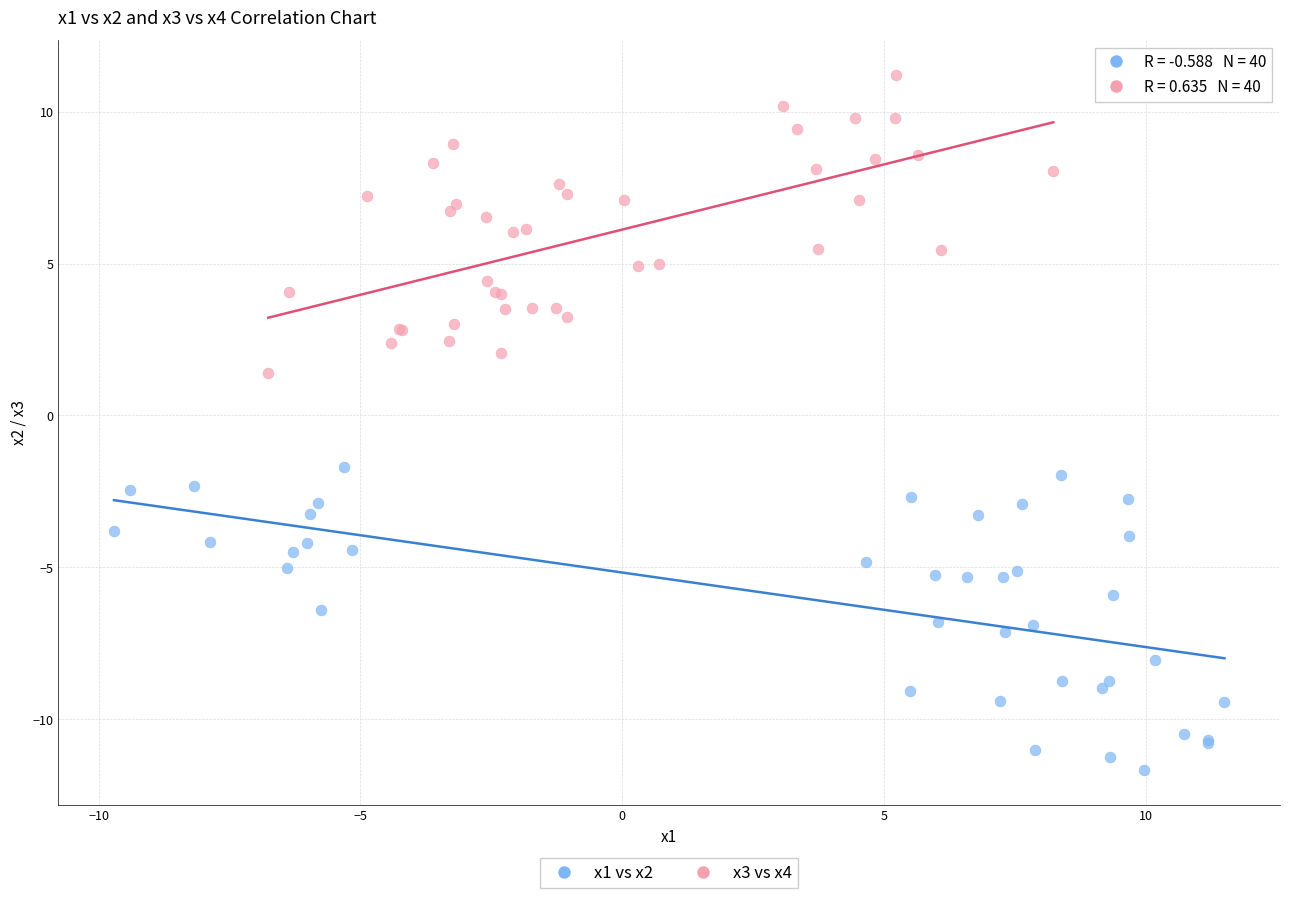

Which series reaches the maximum Y coordinate?

x3 vs x4